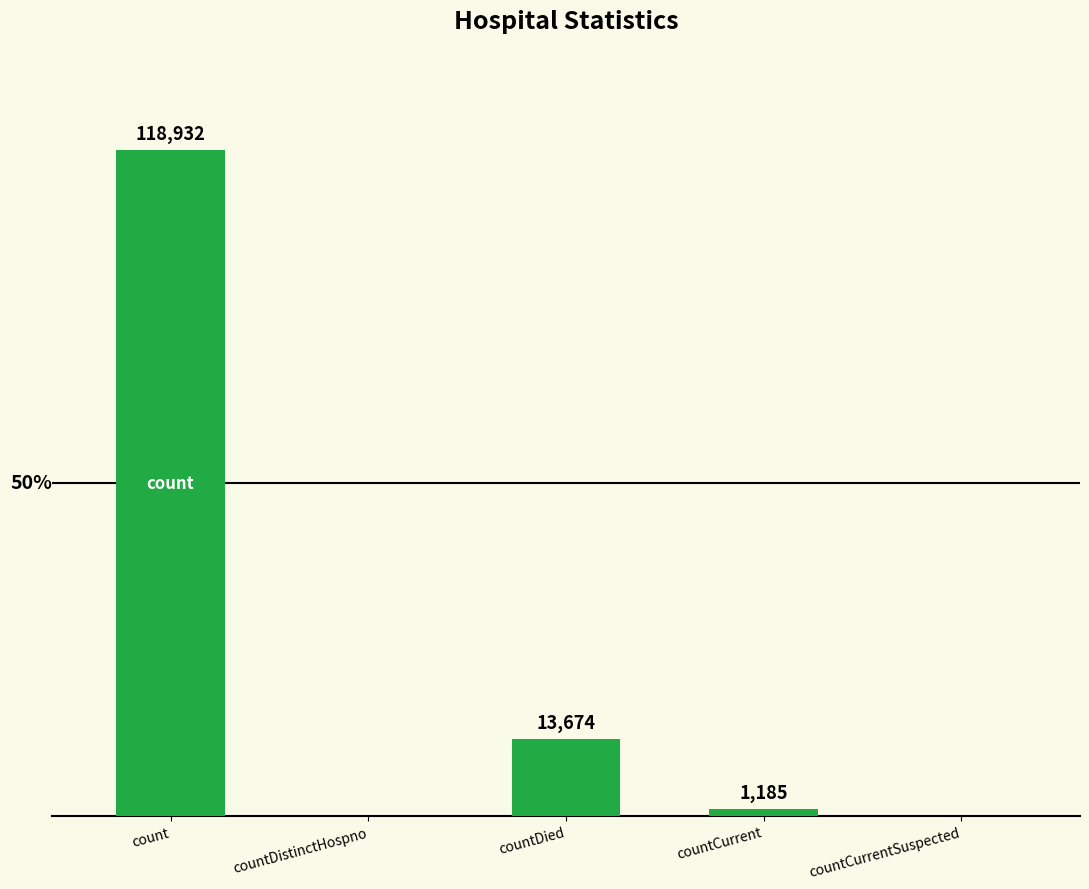

Where is the data nearest to the value 59466?

countDied